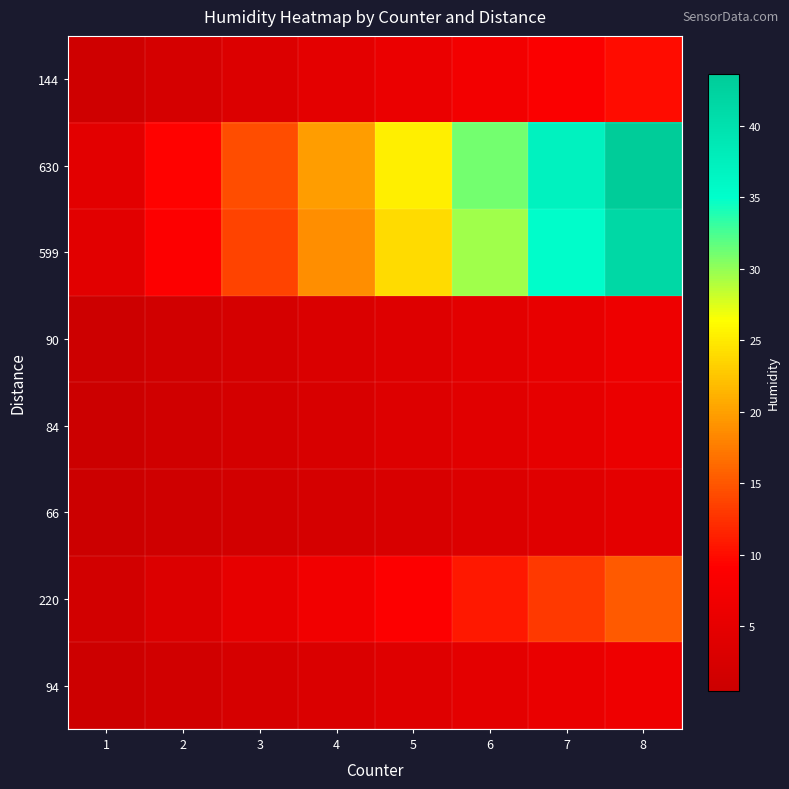

Reading left to right, list all the values displayed in this chart.

144: 1=1.0	2=2.1	3=3.3	4=4.5	5=5.8	6=7.1	7=8.5	8=10.0
630: 1=4.5	2=9.3	3=14.5	4=19.8	5=25.3	6=31.0	7=37.2	8=43.6
599: 1=4.2	2=8.9	3=13.8	4=18.8	5=24.1	6=29.5	7=35.4	8=41.5
90: 1=0.6	2=1.3	3=2.1	4=2.8	5=3.6	6=4.4	7=5.3	8=6.2
84: 1=0.6	2=1.2	3=1.9	4=2.6	5=3.4	6=4.1	7=5.0	8=5.8
66: 1=0.5	2=1.0	3=1.5	4=2.1	5=2.7	6=3.3	7=3.9	8=4.6
220: 1=1.6	2=3.3	3=5.1	4=6.9	5=8.8	6=10.8	7=13.0	8=15.2
94: 1=0.7	2=1.4	3=2.2	4=3.0	5=3.8	6=4.6	7=5.5	8=6.5